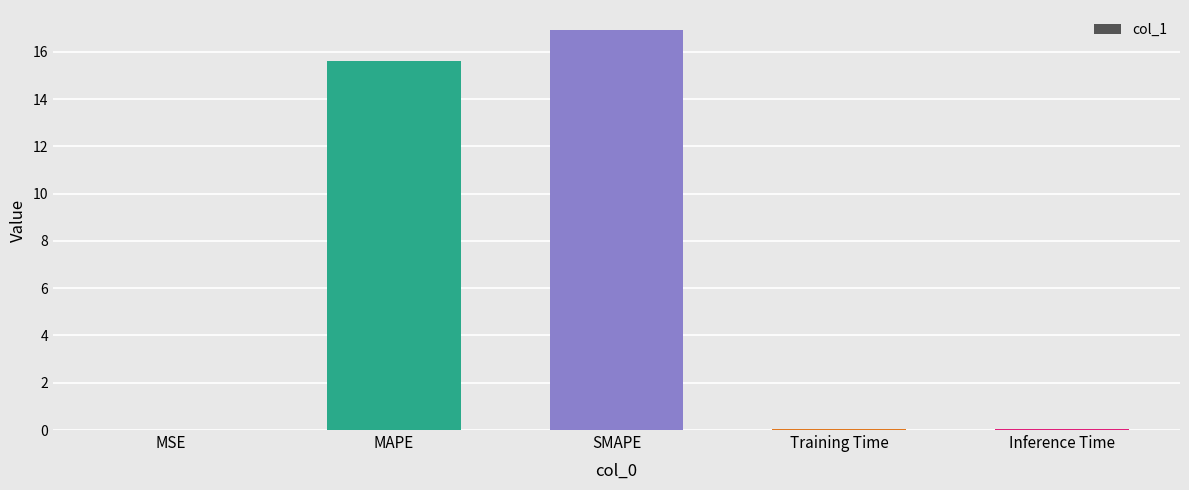

The chart shows a value of 0.0 at Training Time. True or false?

True